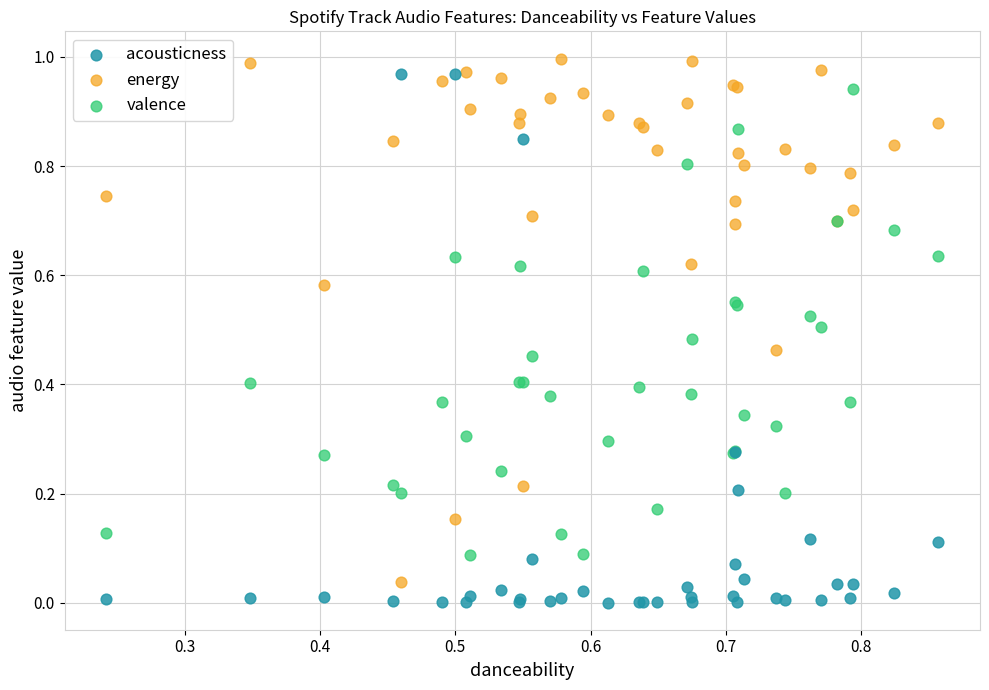

Which series contains the lowest Y value?

acousticness